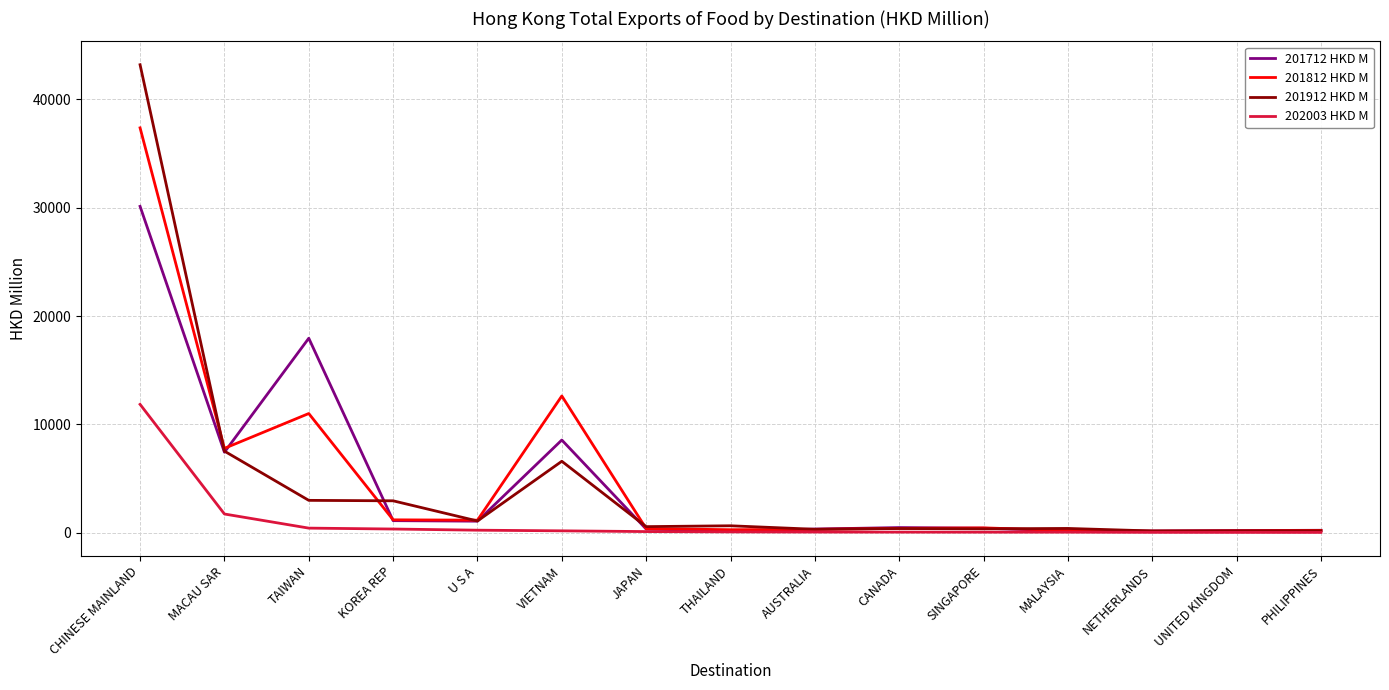

What is the total value across all series at TAIWAN?

32386.6